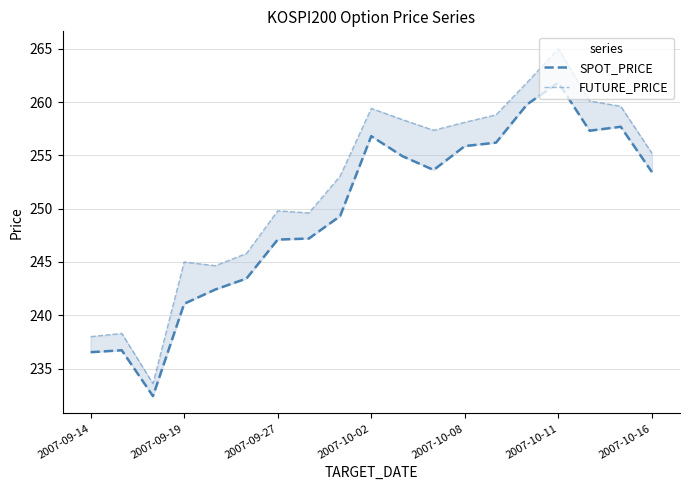

Rank the series at 2007-09-14 from lowest to highest value.

SPOT_PRICE, FUTURE_PRICE